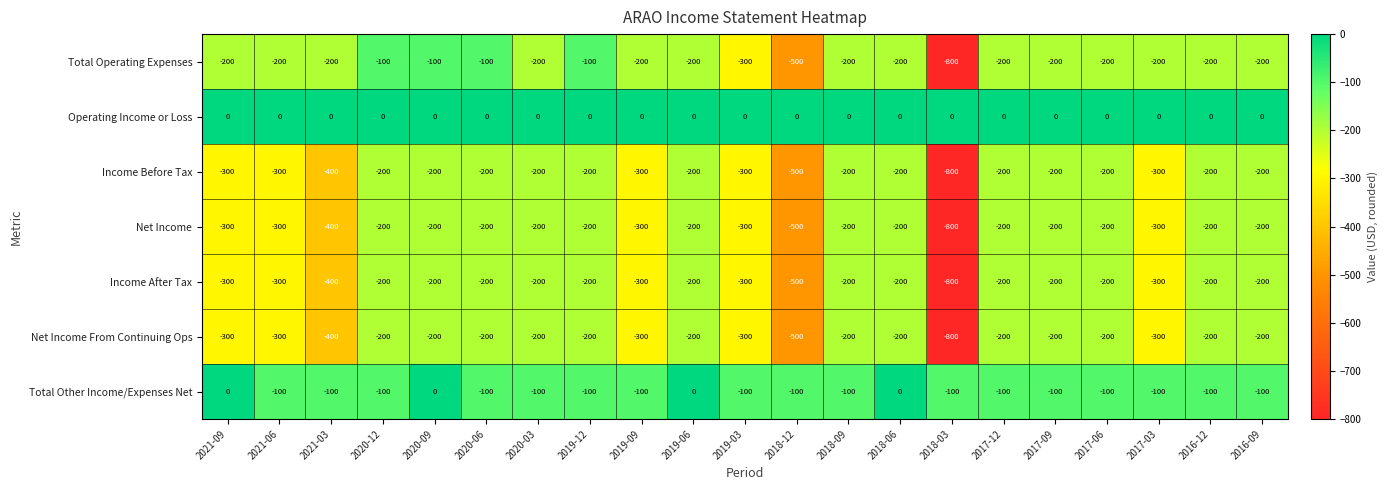

What is the average value of the Income After Tax series?

-276